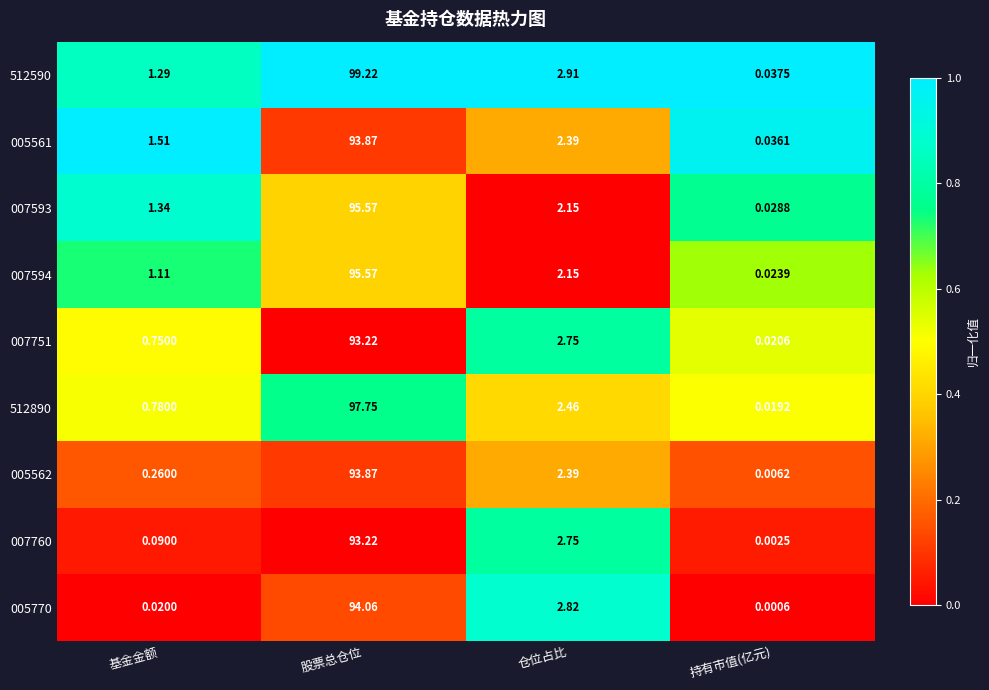

What is the greatest value displayed?

99.2